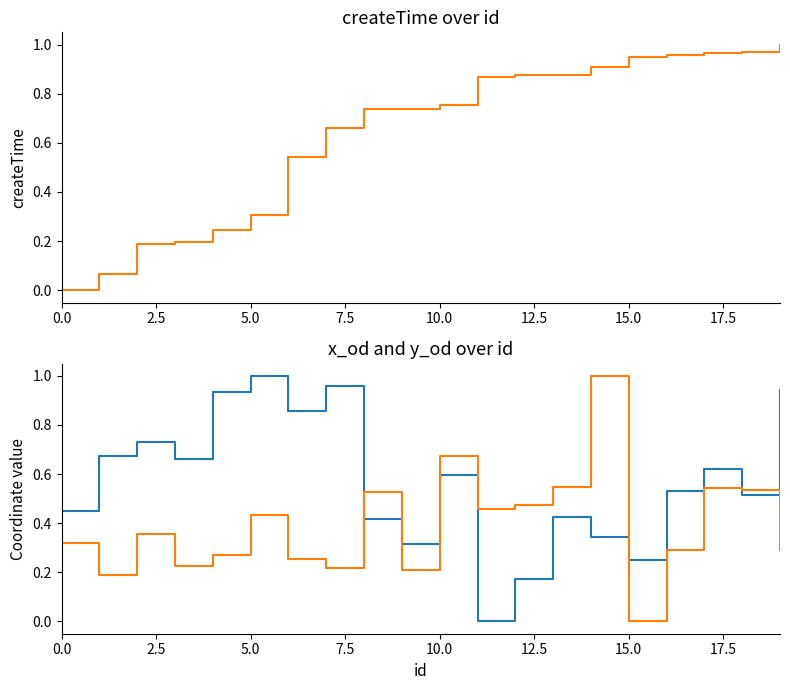

Count the number of categories in the chart.

20